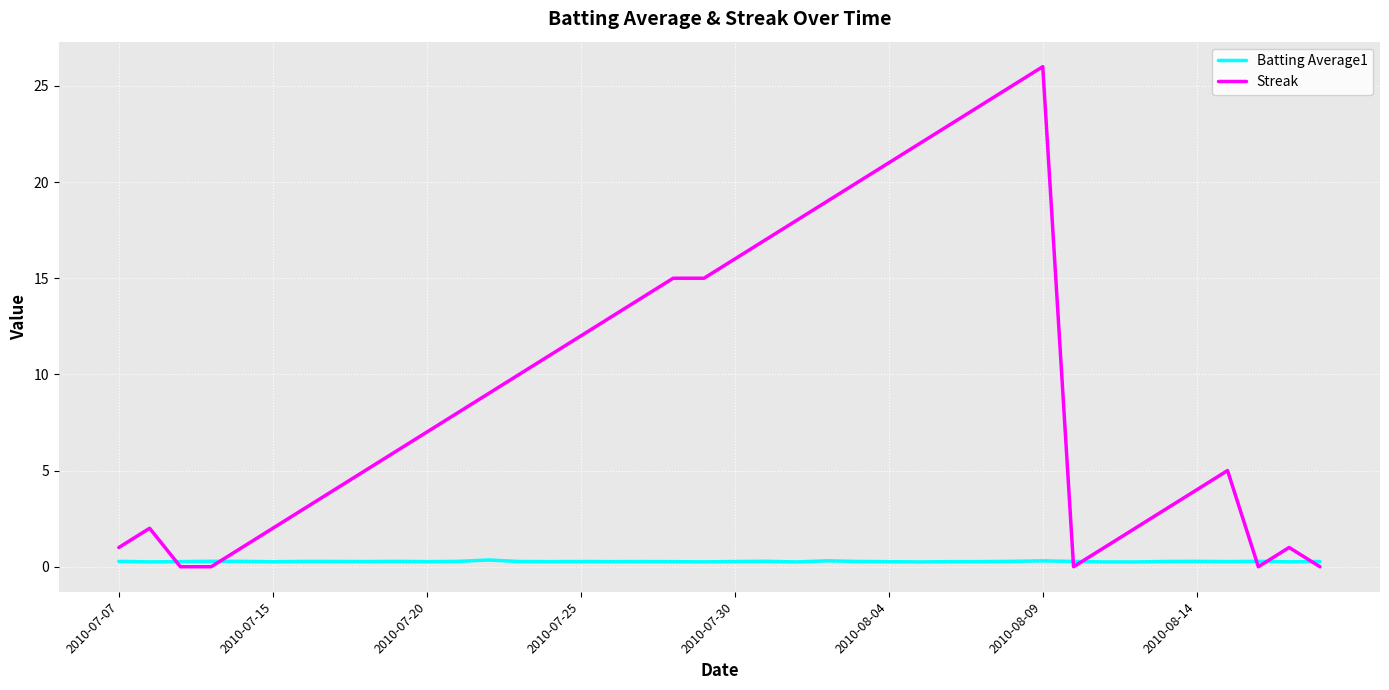

Which series has the largest total across all categories?

Streak